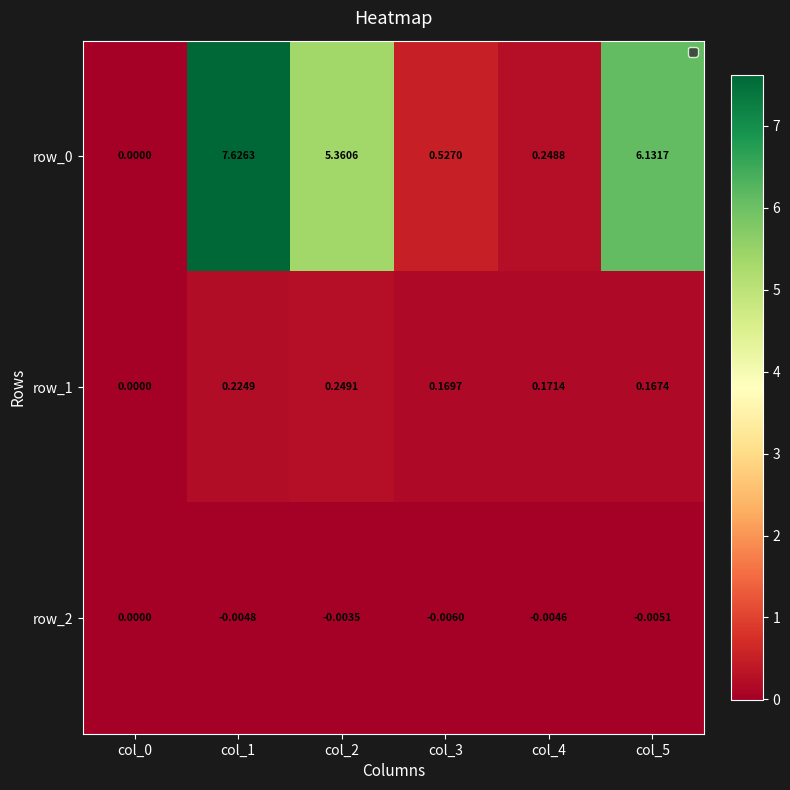

Is the value of row_2 at col_1 greater than the value of row_0 at col_4?

No